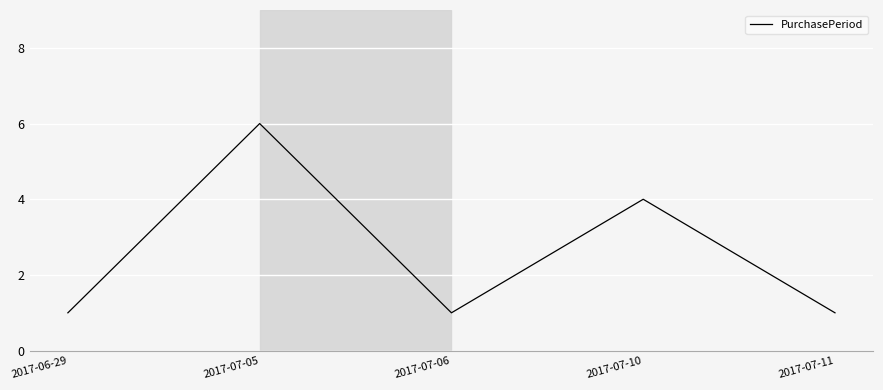

How many interior local peaks (higher than both neighbors) does the data have?

2